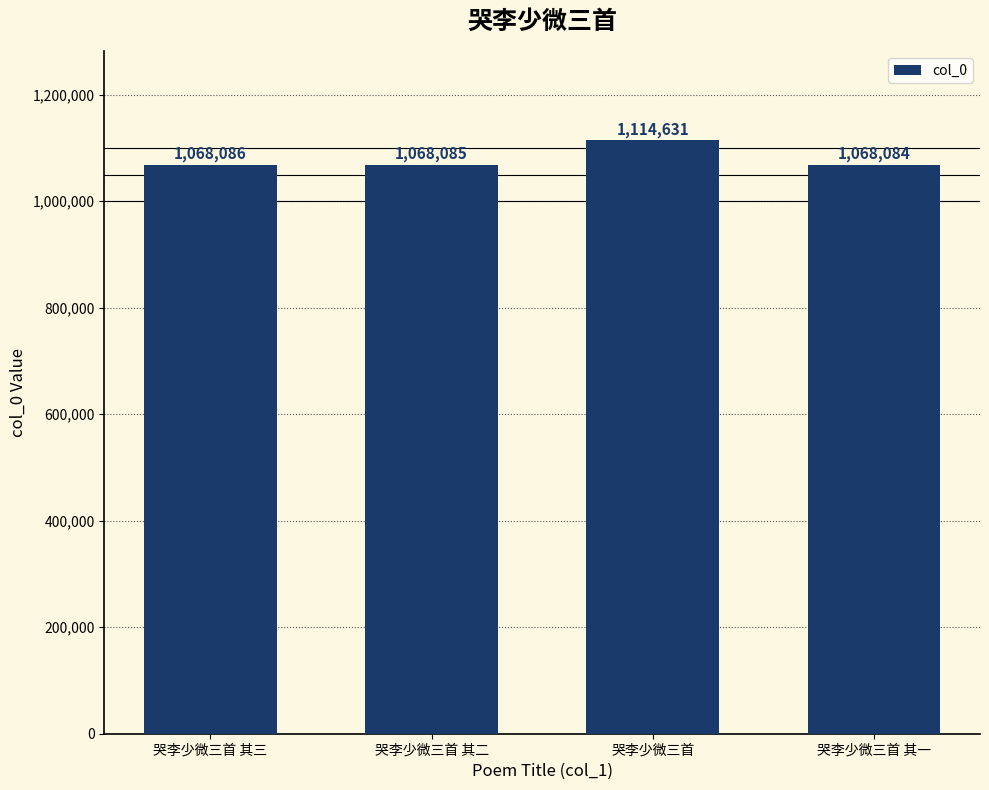

Reading left to right, list all the values displayed in this chart.

哭李少微三首 其三=1068086	哭李少微三首 其二=1068085	哭李少微三首=1114631	哭李少微三首 其一=1068084